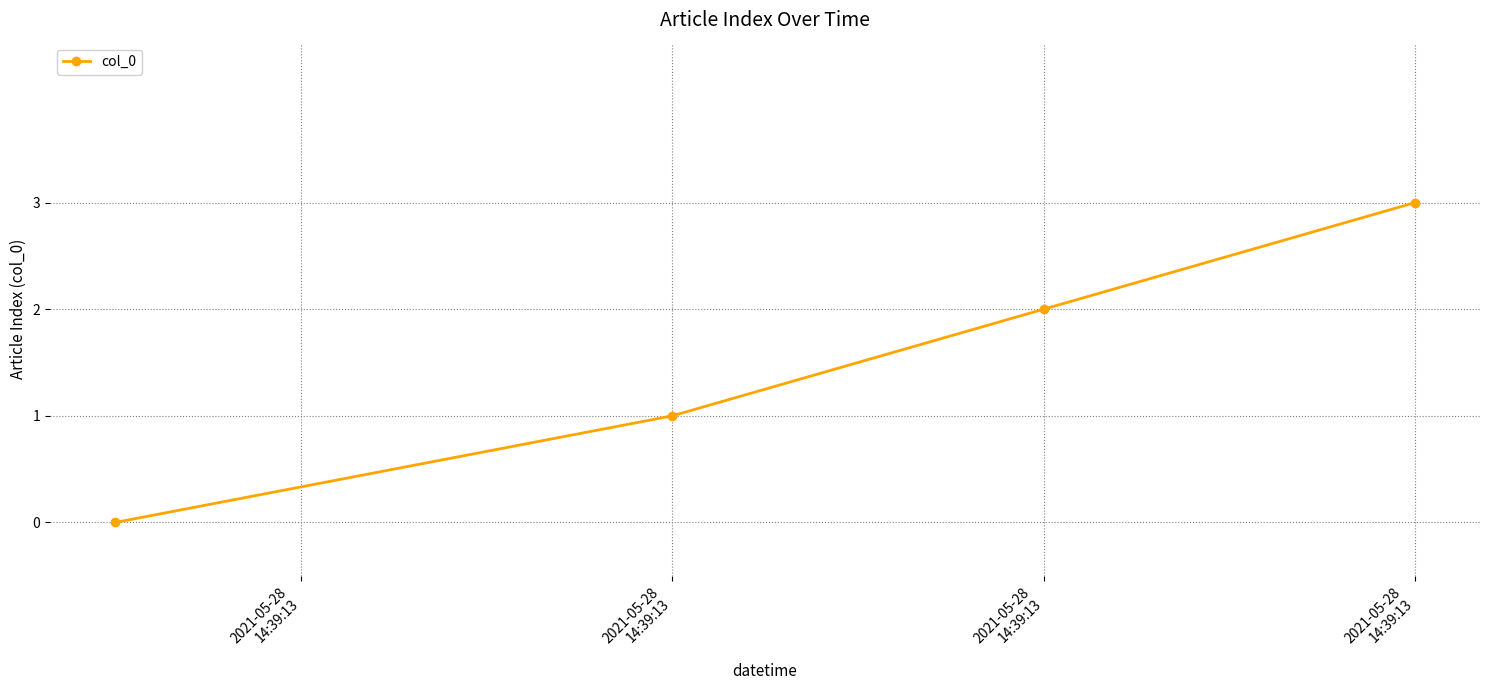

What is the difference between the maximum and minimum values?

3